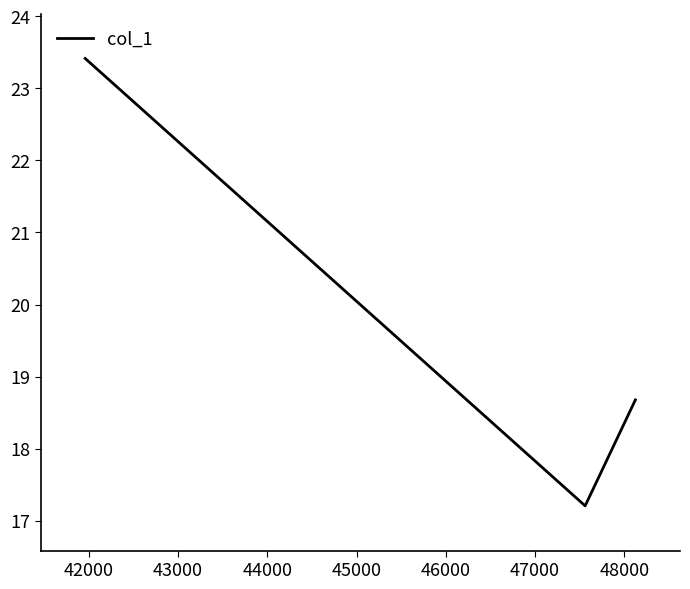

What is the difference between the second highest and minimum values?

1.5